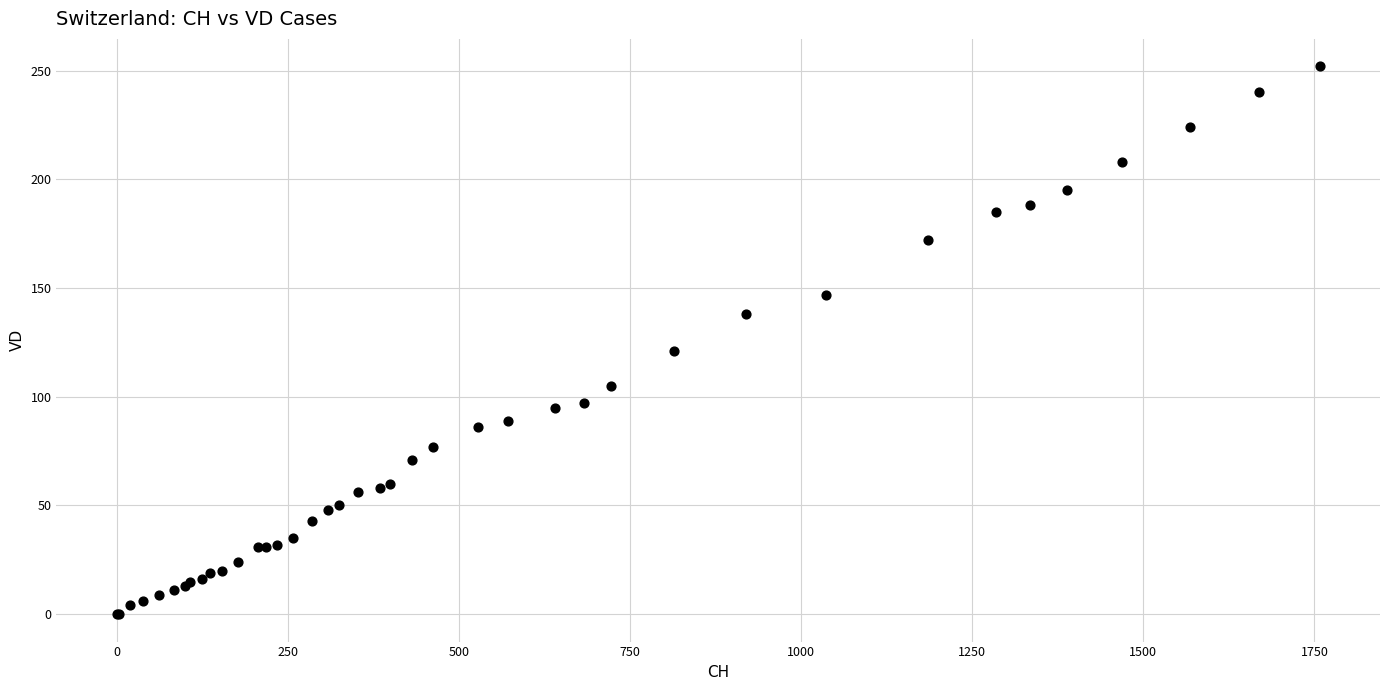

What Y value in the scatter plot is closest to 126?

121